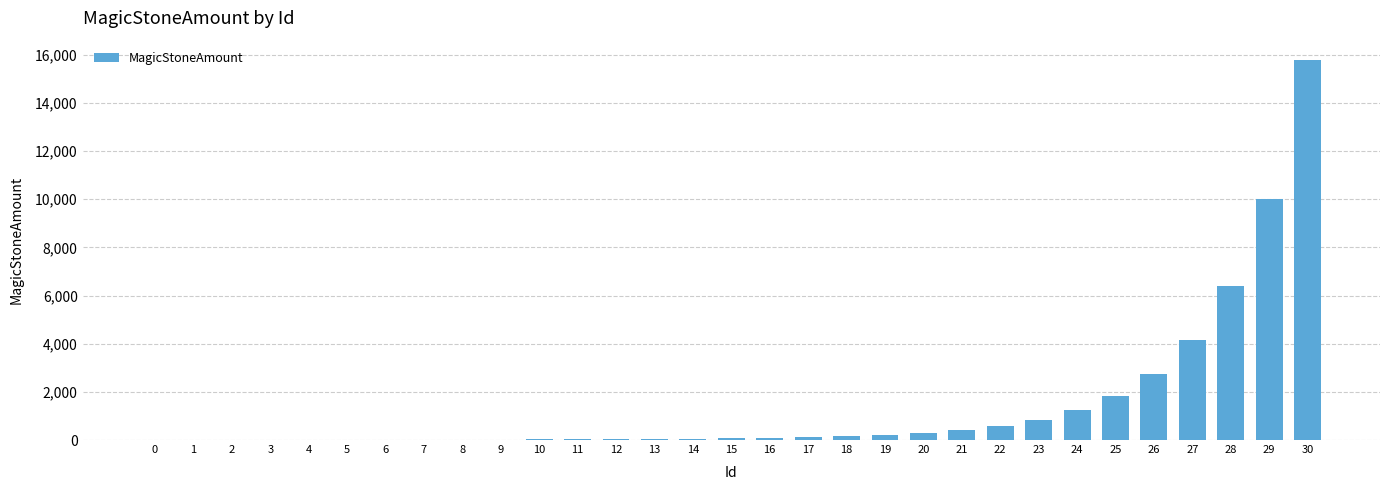

What is the maximum value shown in the chart?

15791.8